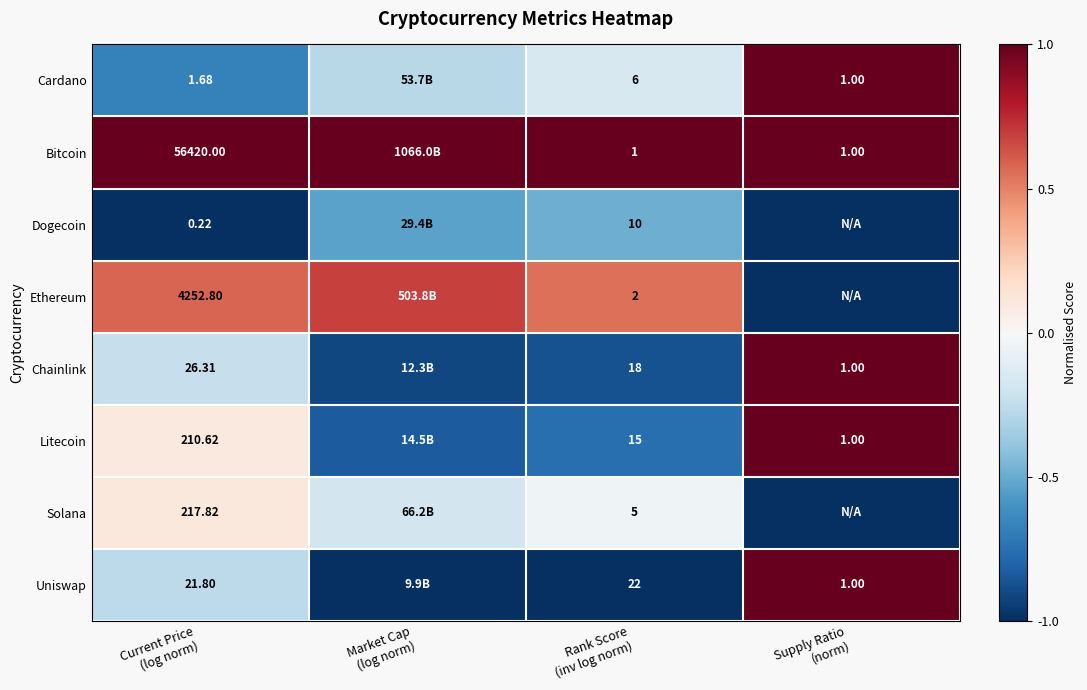

Which category has the lowest value in the Chainlink series?

Market Cap (log norm)